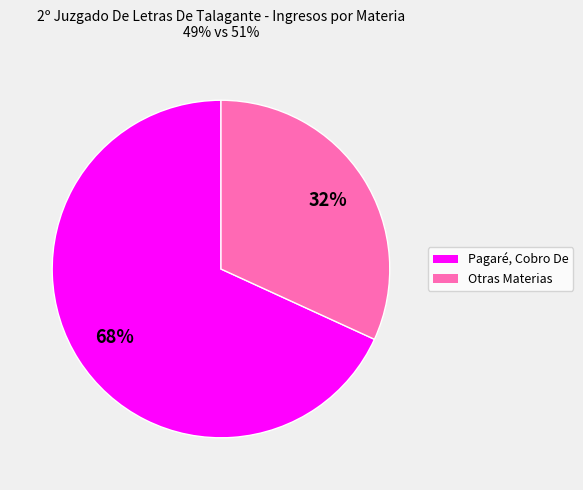

Which slice represents more than half of the pie?

Pagaré, Cobro De